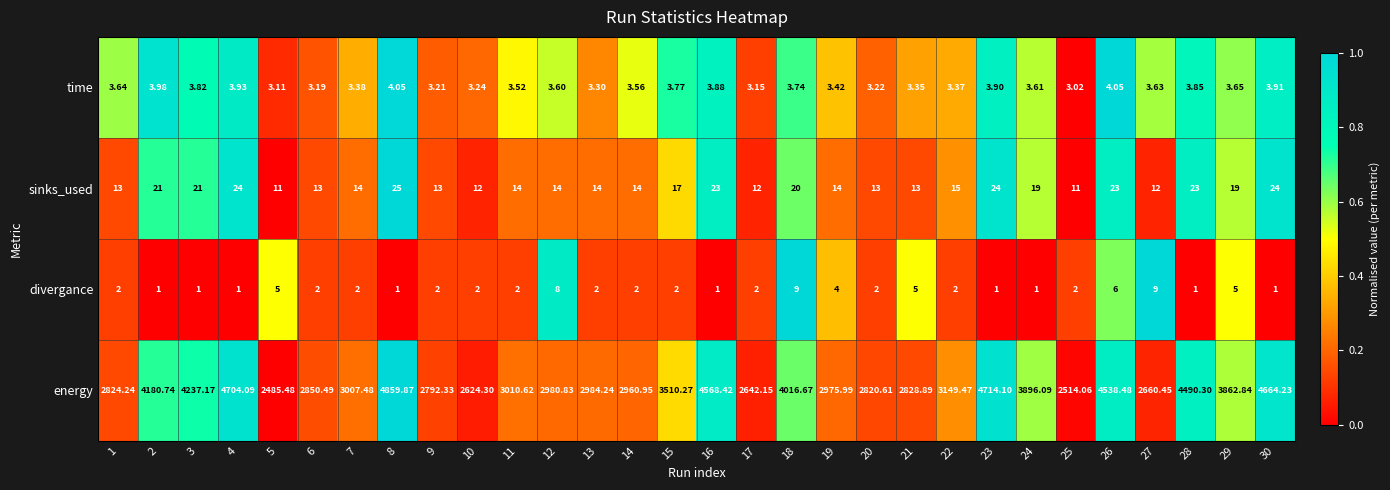

At which category is the sum across all series the highest?

8